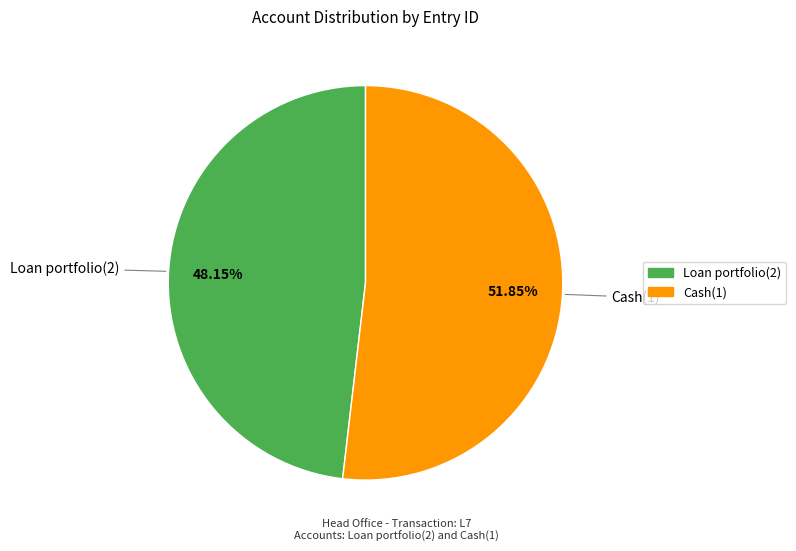

Is the sum of Loan portfolio(2) and Cash(1) greater than half?

Yes